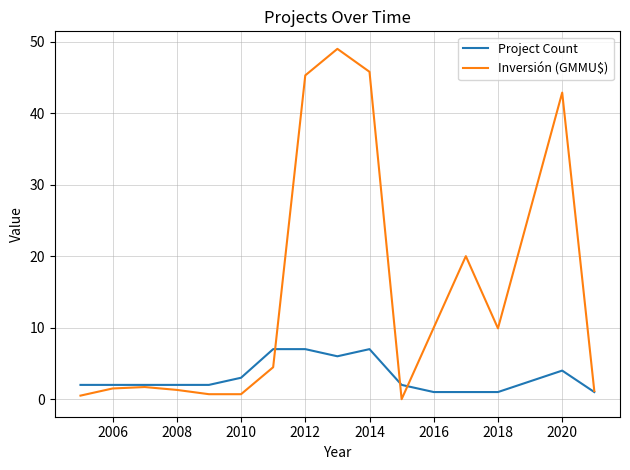

What is the maximum value shown in the chart?

49.0